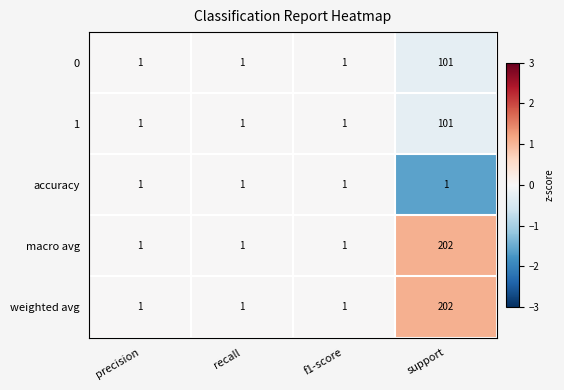

What is the spread (max minus min) of values at support?

201